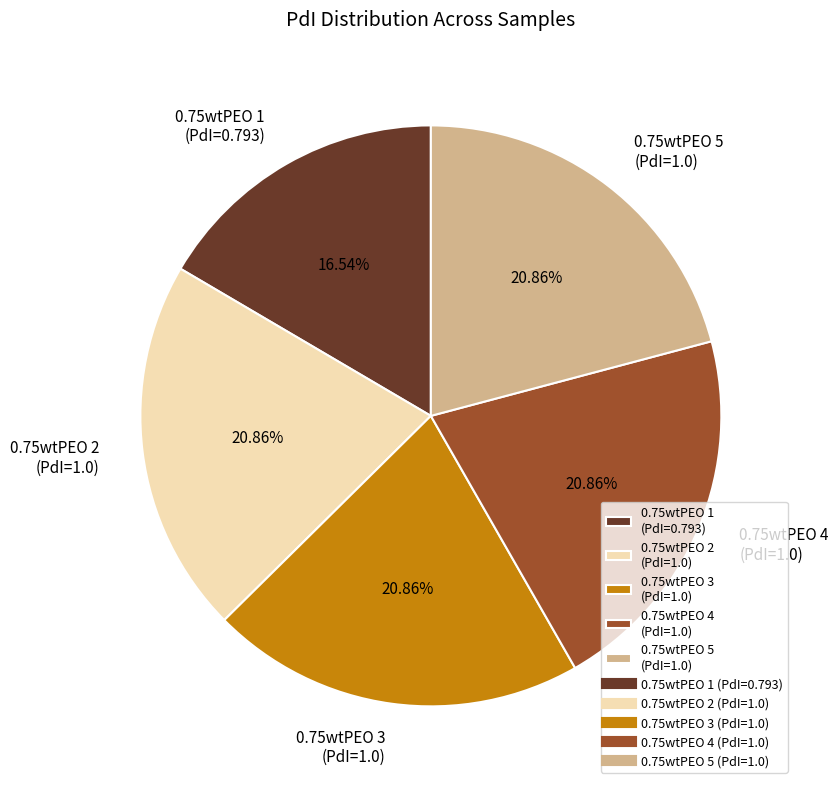

Is there a majority slice in this chart?

No